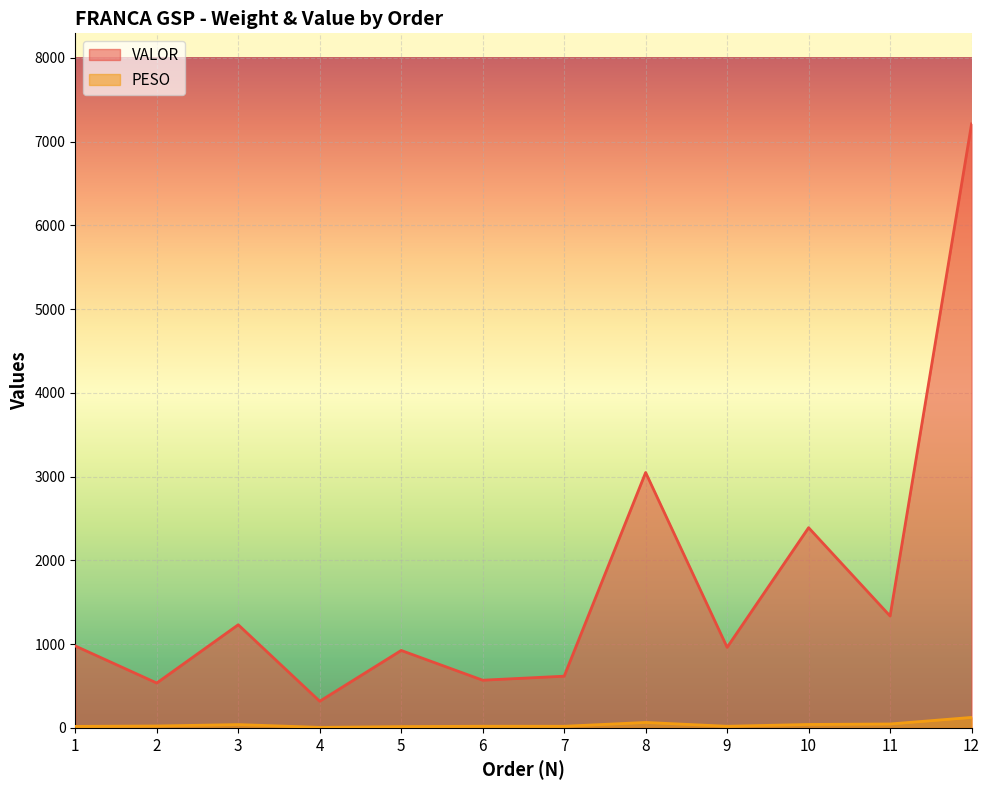

What is the value of the PESO point at the 4th from the left?

6.3